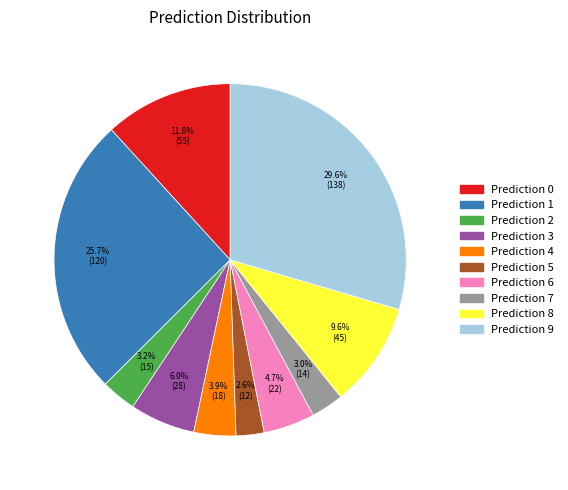

To the nearest percent, what is the average slice percentage?

10%